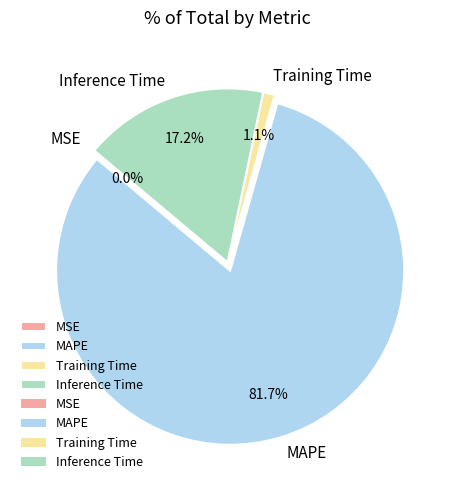

Which slice is the largest?

MAPE